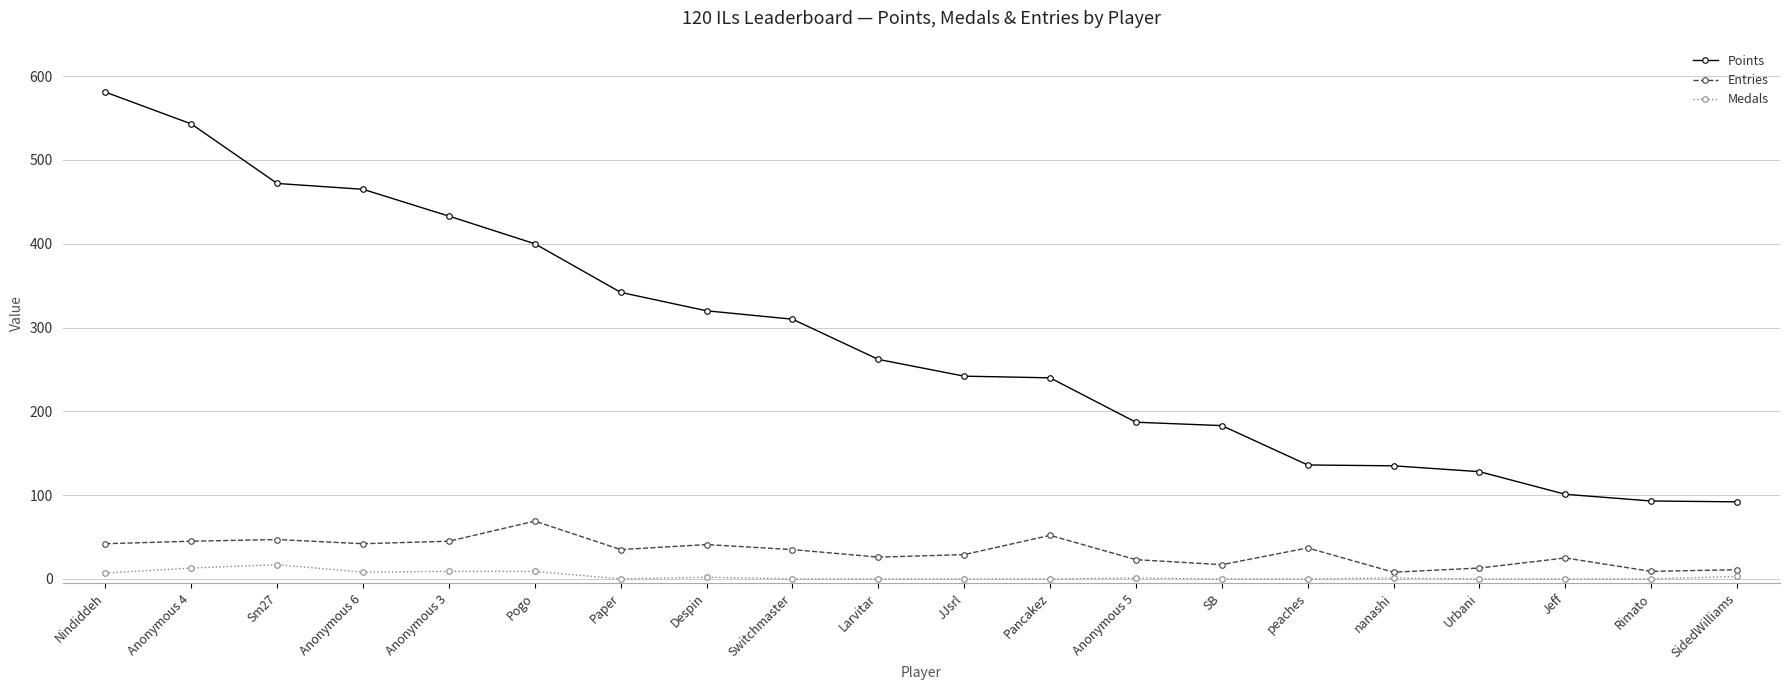

Where does the Entries series first go above 35?

Nindiddeh